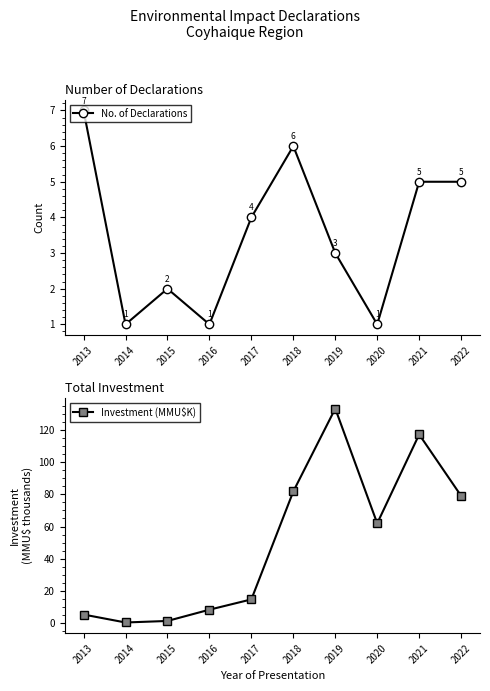

What is the value of the Investment (MMU$K) point at the 3rd from the left?

1.5